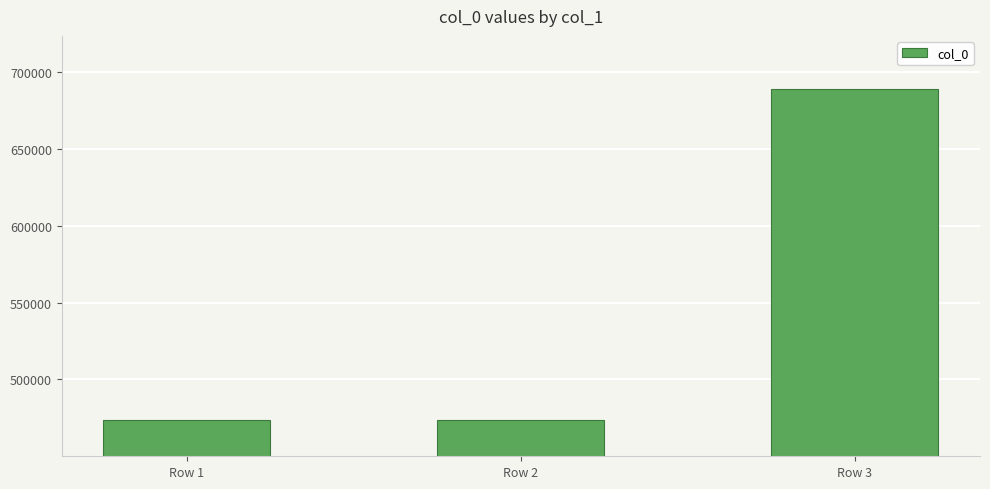

What is the difference between the maximum and minimum values?

215221